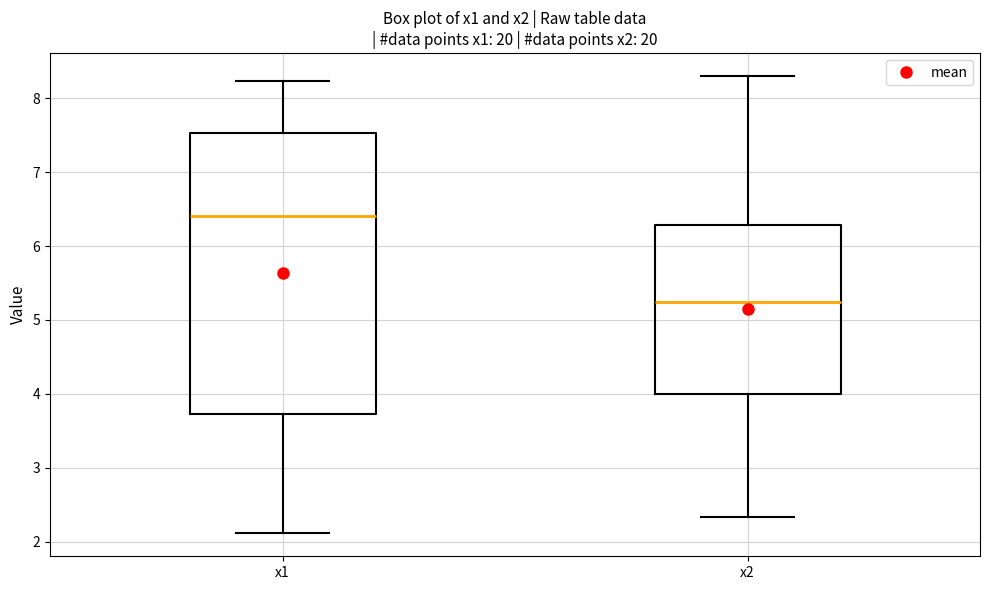

Reading left to right, read every box against the y-axis: the position of its median line, the range the box covers, and the ends of its whiskers. The values are not printed on the chart, so give them approximately, as read against the axis.

x1: median 6.4, box 3.7 to 7.5, whiskers 2.1 to 8.2
x2: median 5.2, box 4.0 to 6.3, whiskers 2.3 to 8.3